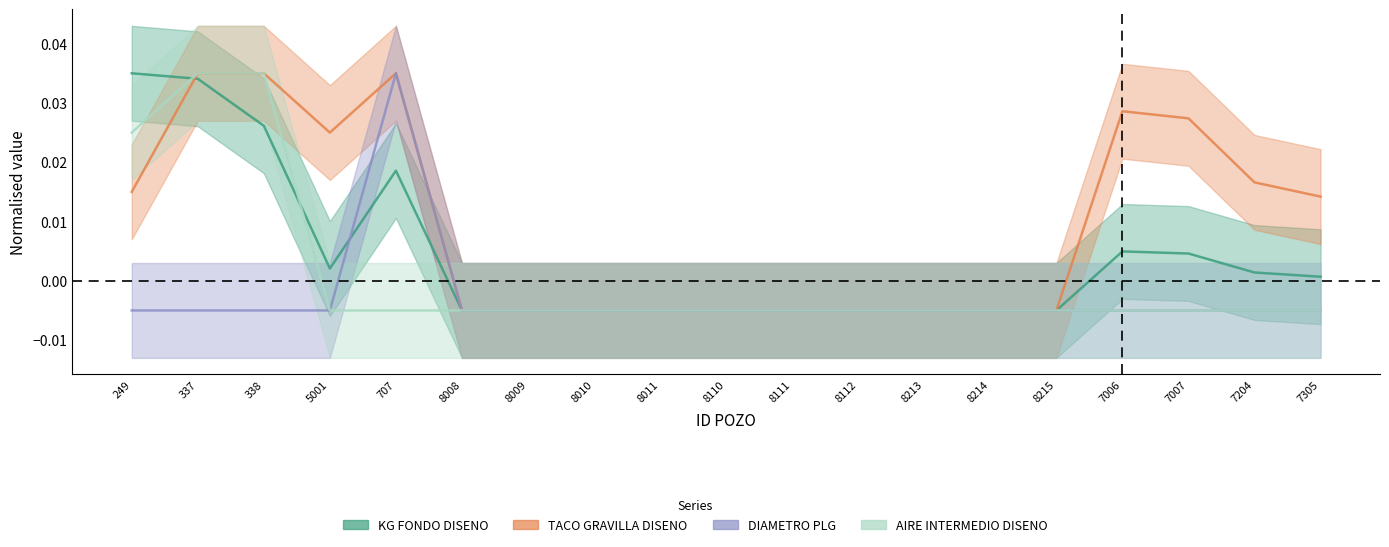

What is the label of the 19th point from the left?

7305